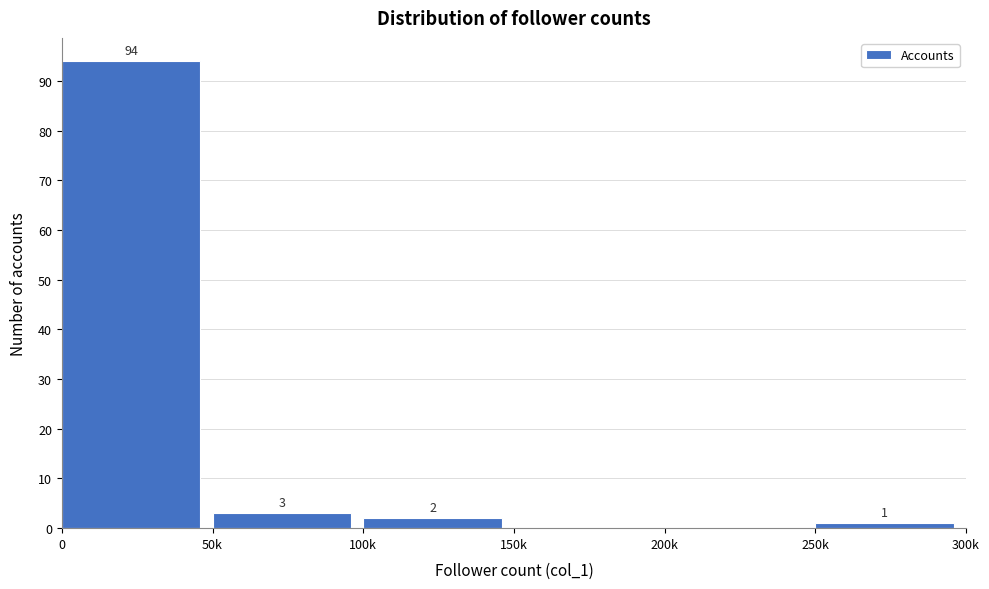

Reading right to left, extract all data points from this chart.

250k=1	200k=0	150k=0	100k=2	50k=3	0=94